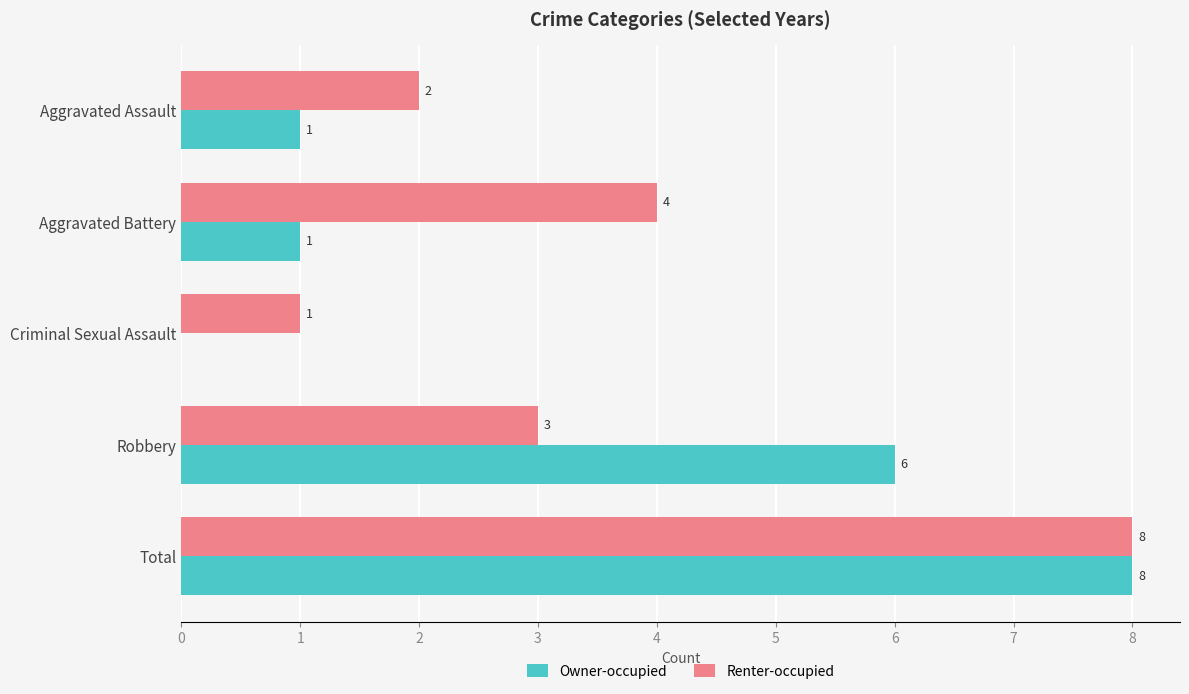

Which series has the largest total across all categories?

Renter-occupied